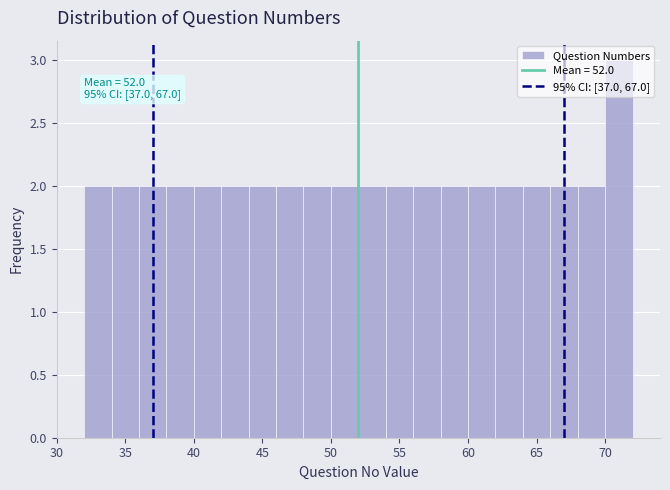

Over which range of the x-axis is the bar tallest?

70 to 72